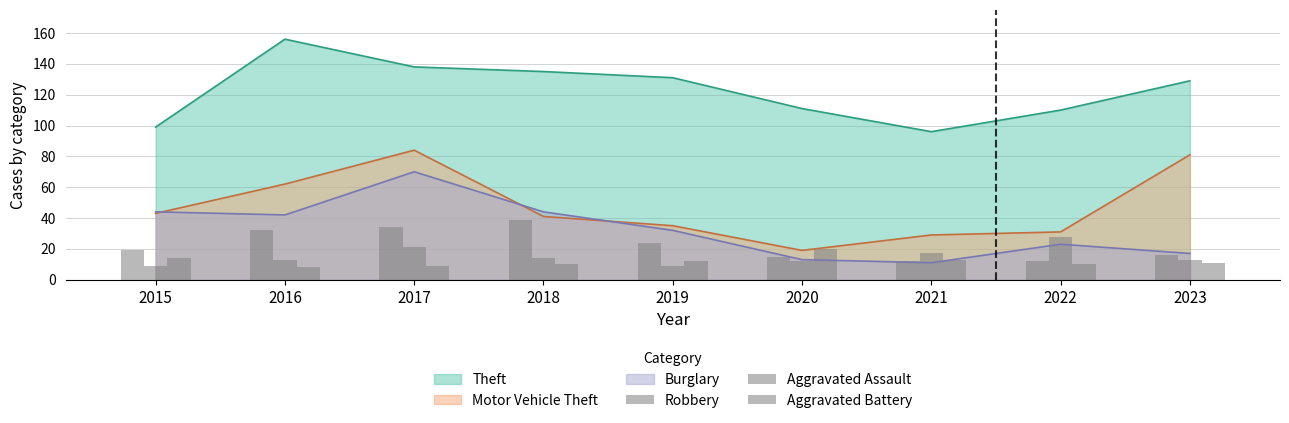

What is the maximum value for Burglary?

70